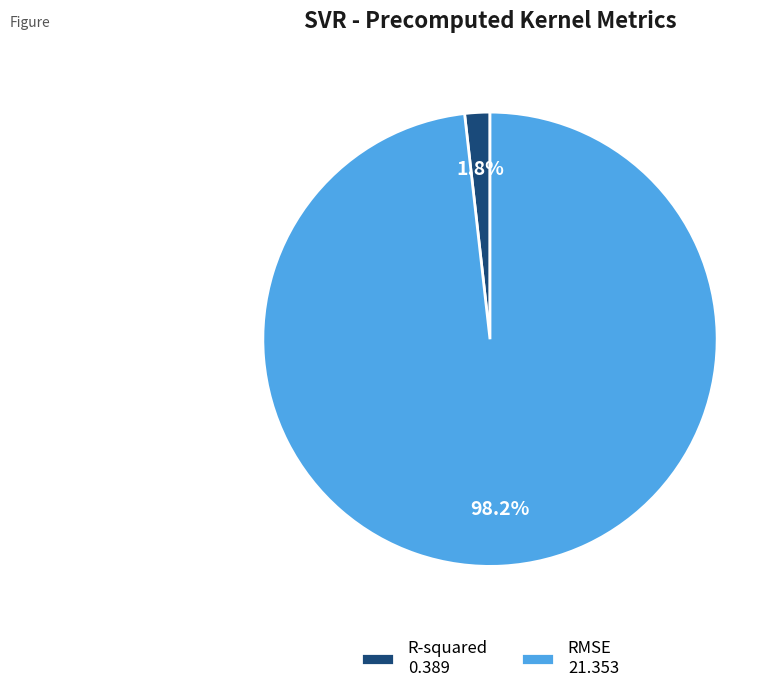

What is the largest slice in the pie chart?

RMSE